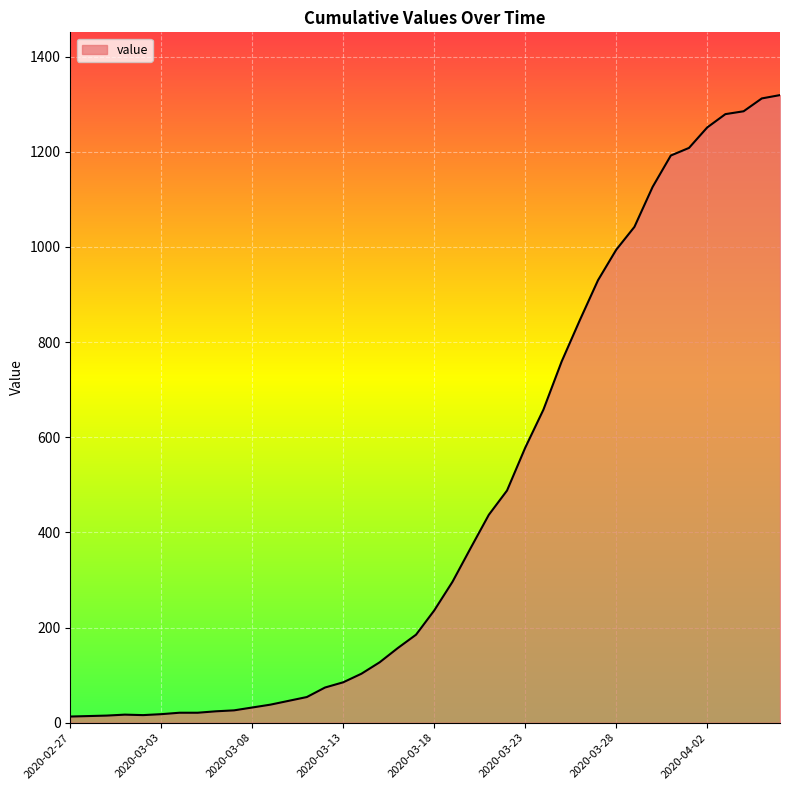

What is the maximum value shown in the chart?

1319